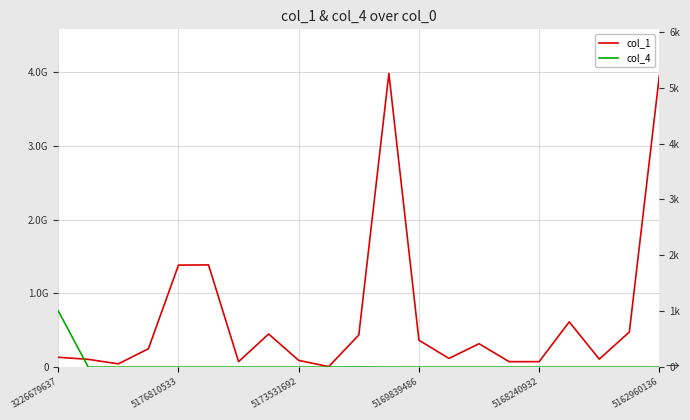

Is the value of col_1 at 7 greater than the value of col_4 at 5162960136?

Yes